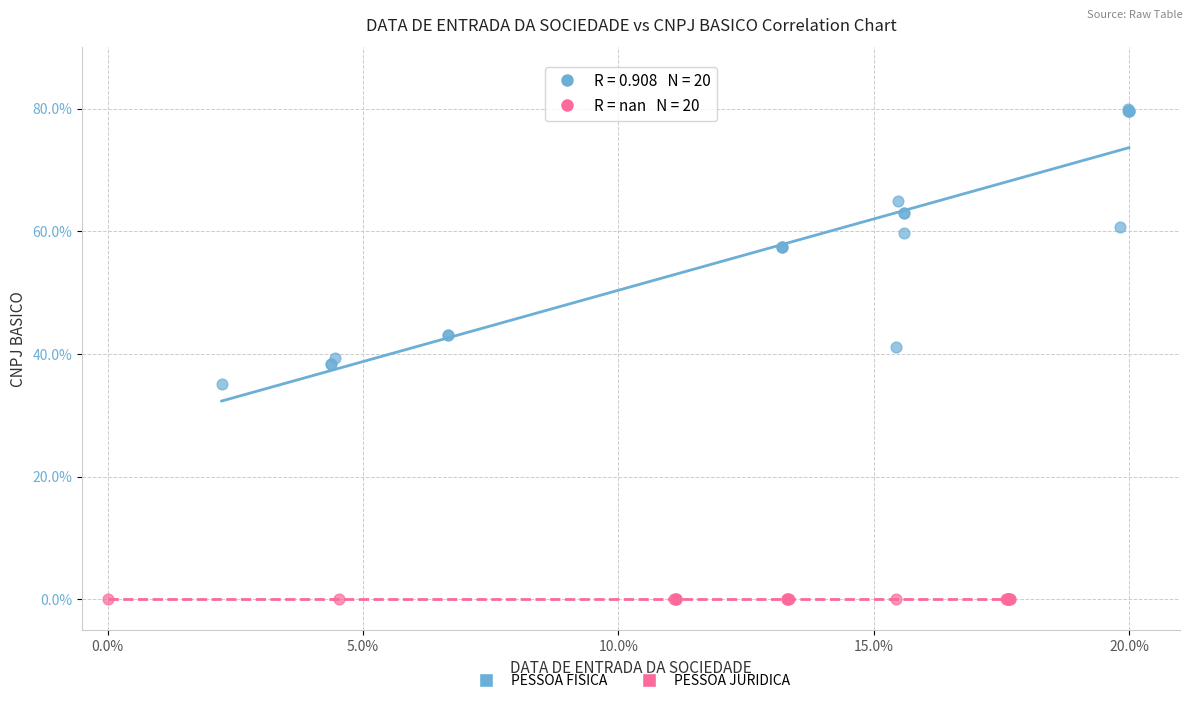

What are all the series names shown in the legend?

PESSOA FISICA, PESSOA JURIDICA